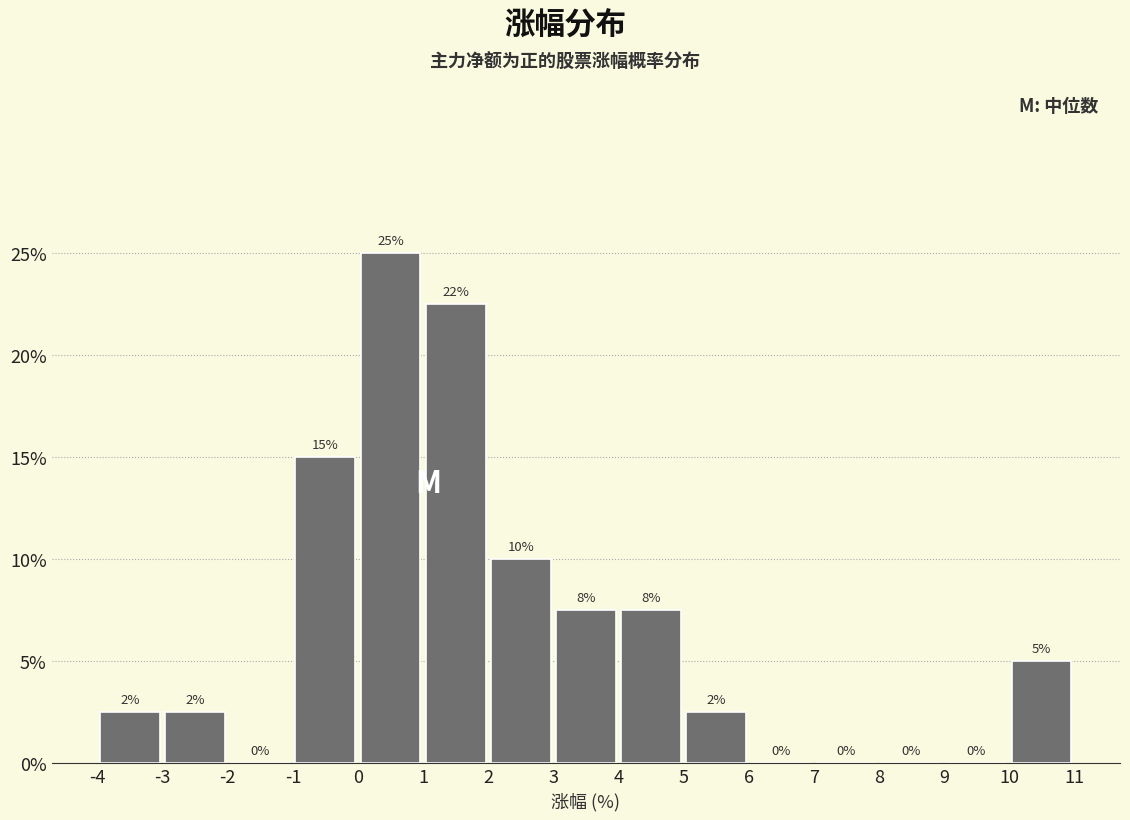

Which range on the x-axis has the tallest bar?

0 to 1